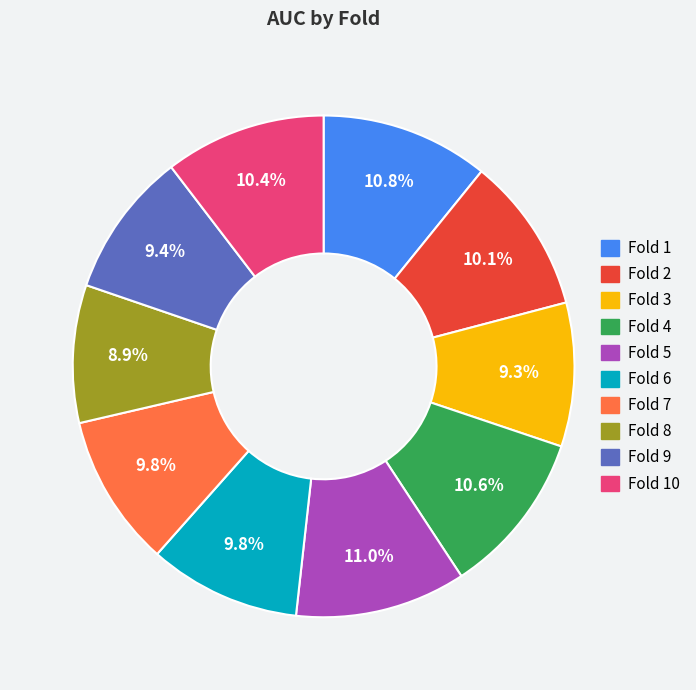

Is Fold 3 the majority of the pie?

No